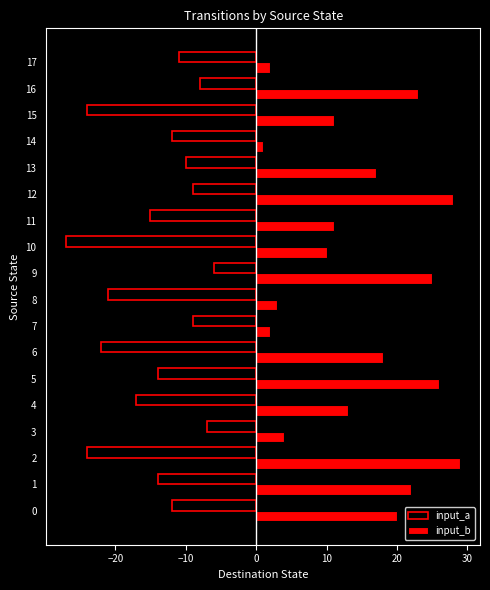

List the series in order of their overall mean, highest first.

input_b, input_a